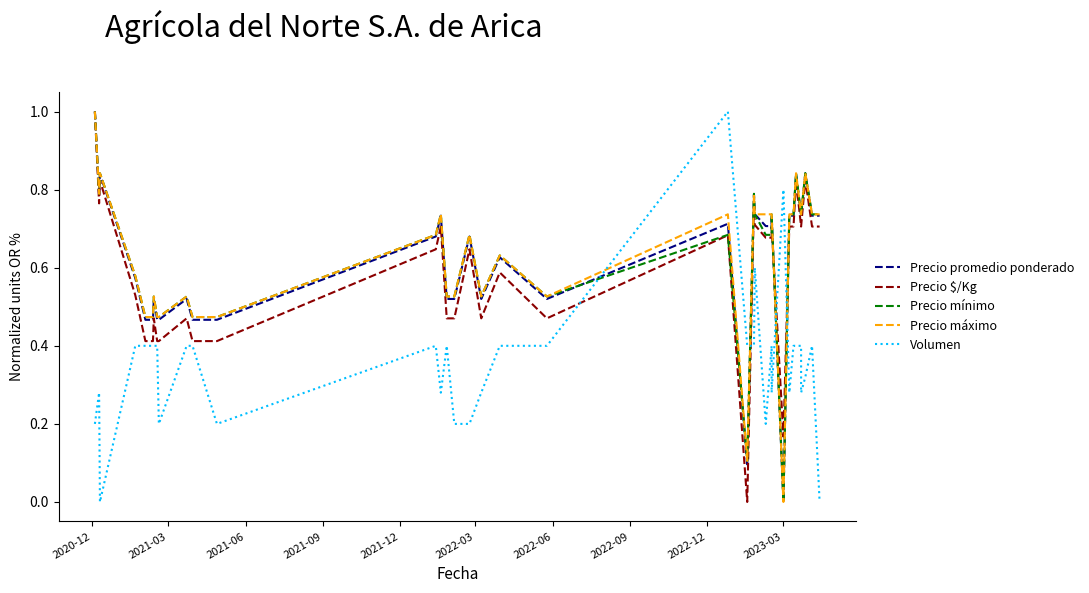

What are all the series names shown in the legend?

Precio promedio ponderado, Precio $/Kg, Precio mínimo, Precio máximo, Volumen